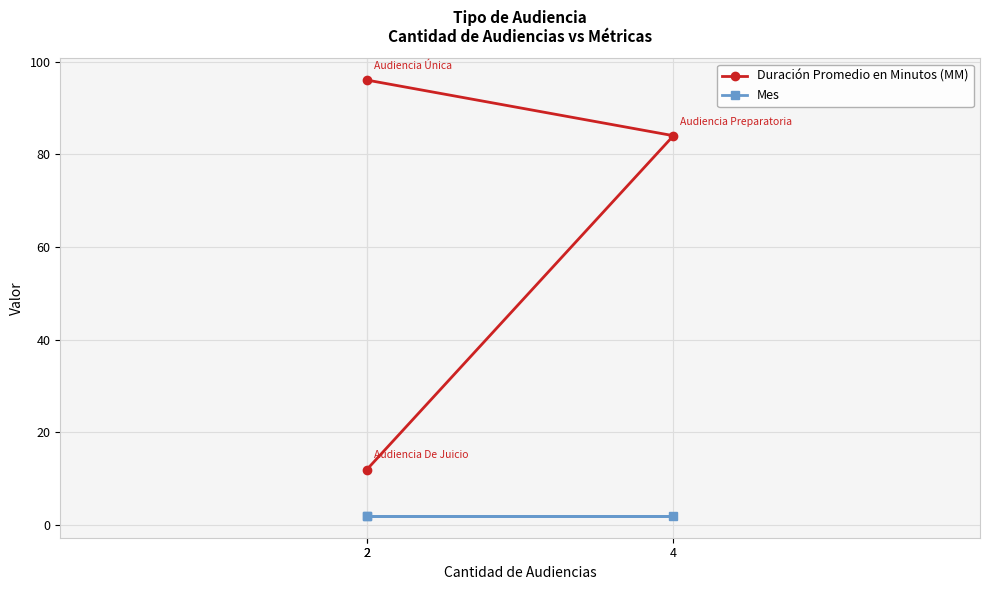

Which label corresponds to the smallest value in the chart?

2